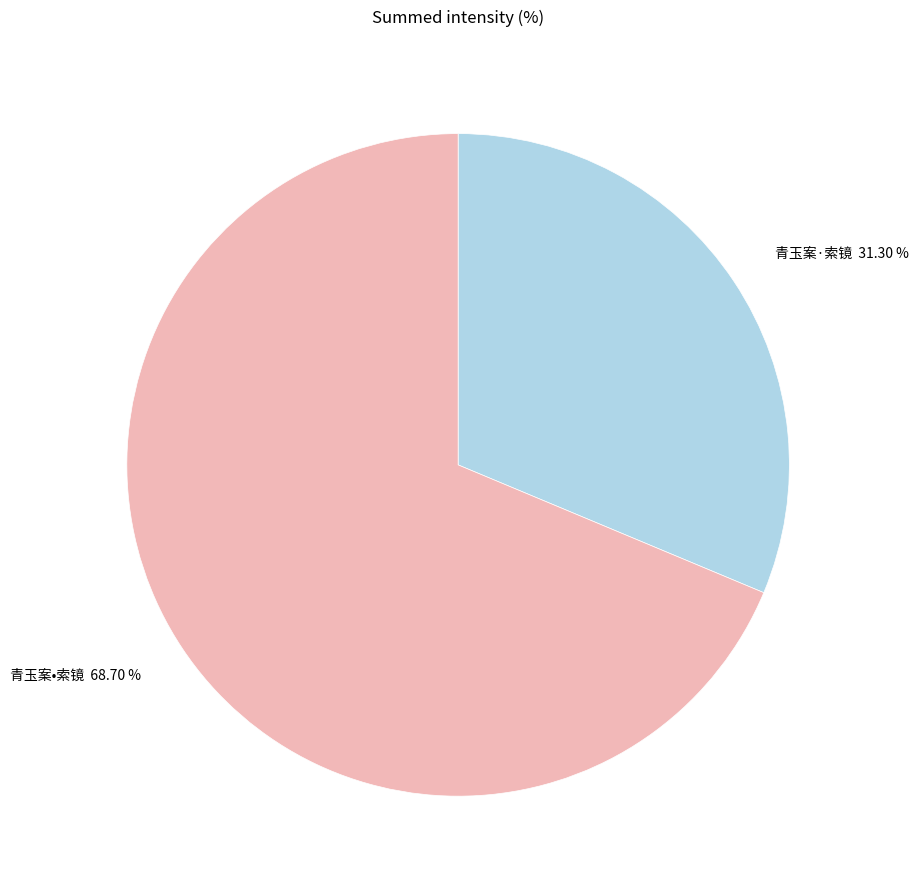

What is the ratio of the value at 青玉案•索镜 to the value at 青玉案·索镜?

2.2